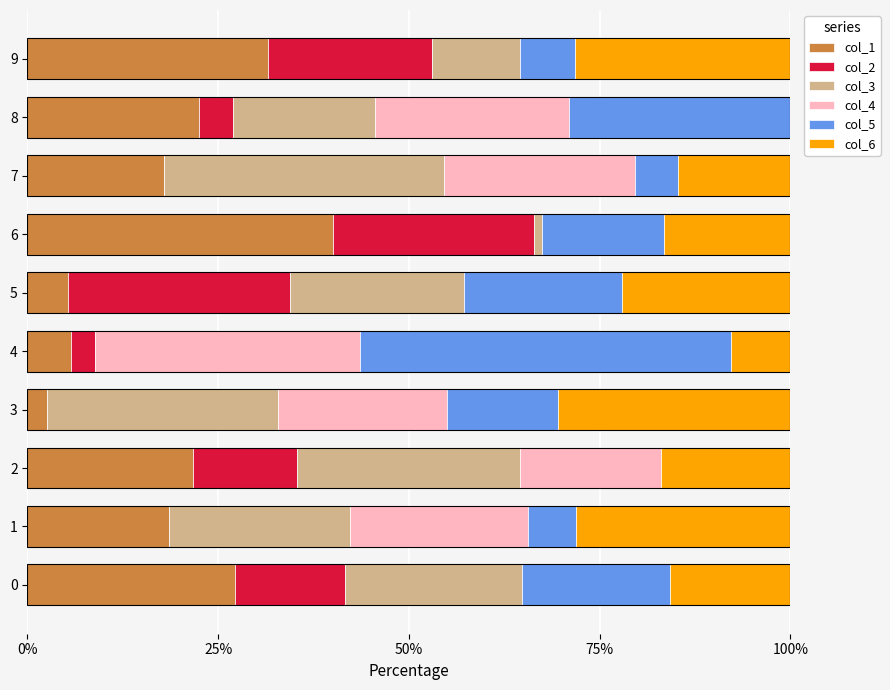

What is the total value across all series at 7?

100.0